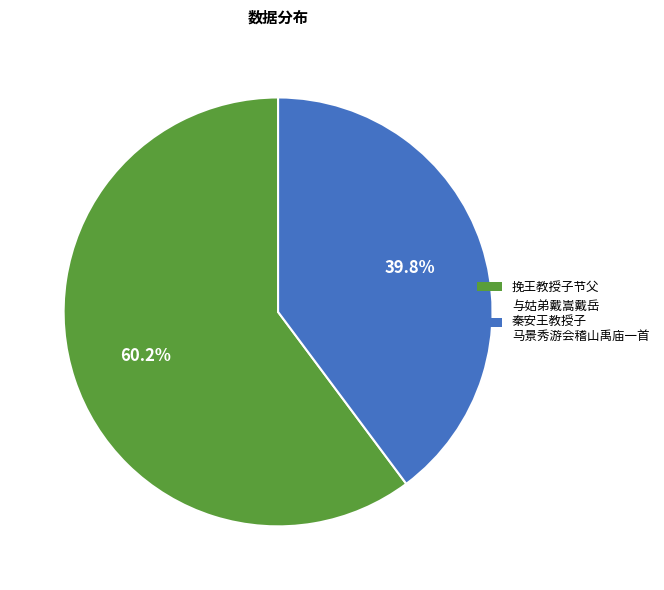

Is there a majority slice in this chart?

Yes